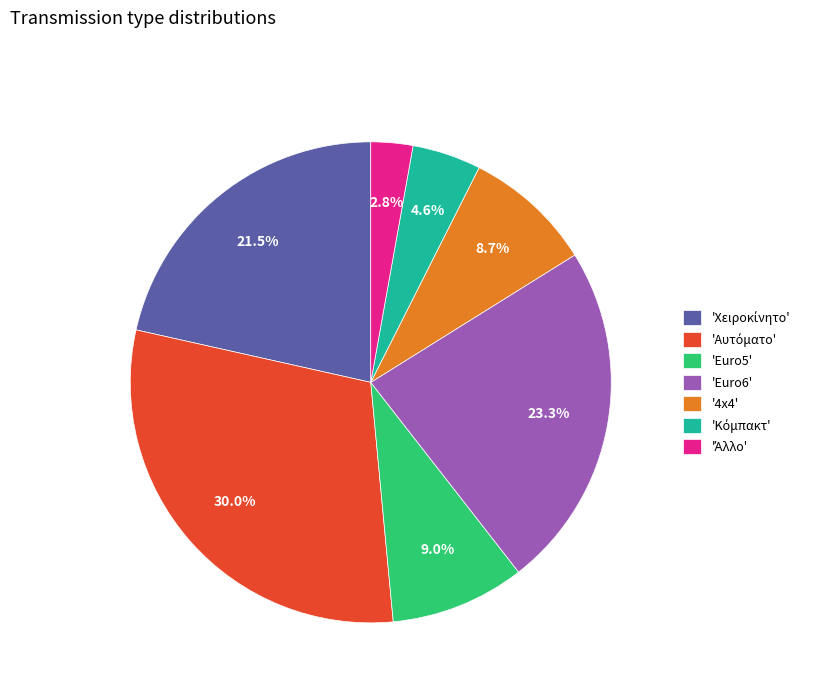

Does 'Euro6' represent more than half of the total?

No